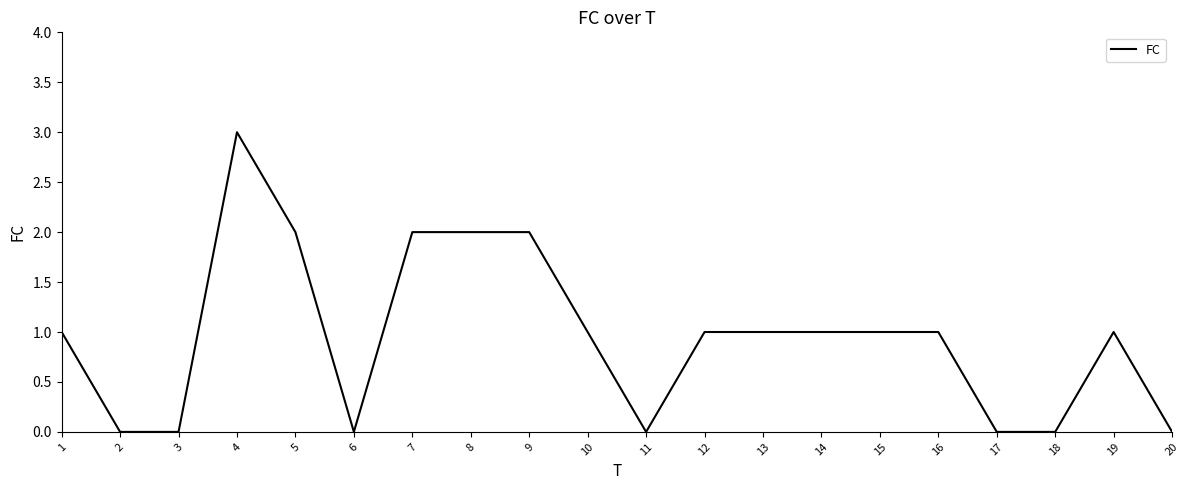

Is it true that the value at 6 is 0?

True